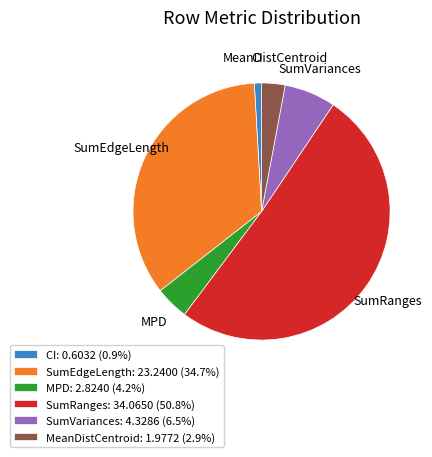

Is it true that SumEdgeLength is 23% of the pie?

False